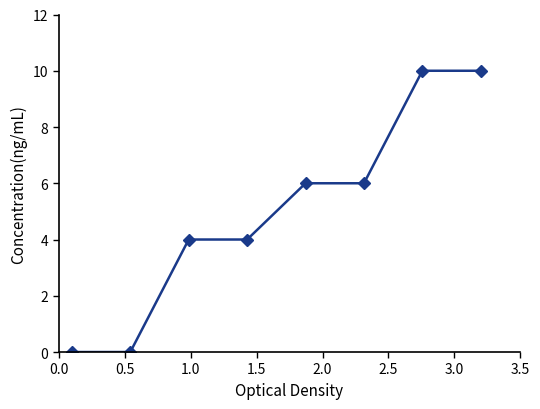

What is the difference between the second highest and second lowest values?

10